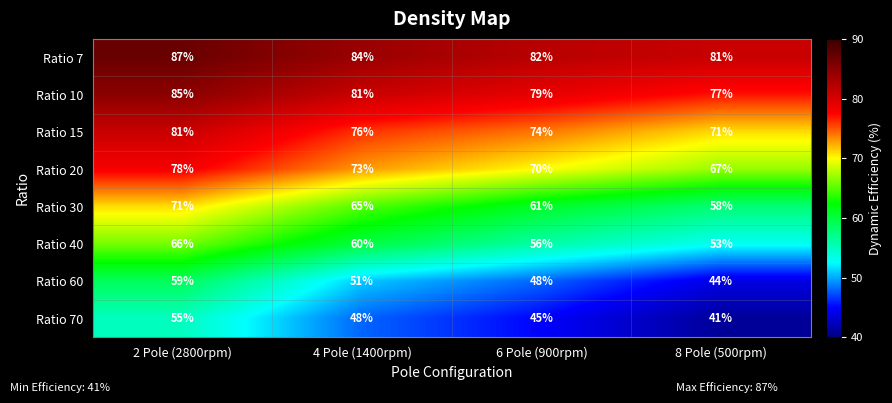

Rank the series by their maximum value, from lowest to highest.

Ratio 70, Ratio 60, Ratio 40, Ratio 30, Ratio 20, Ratio 15, Ratio 10, Ratio 7